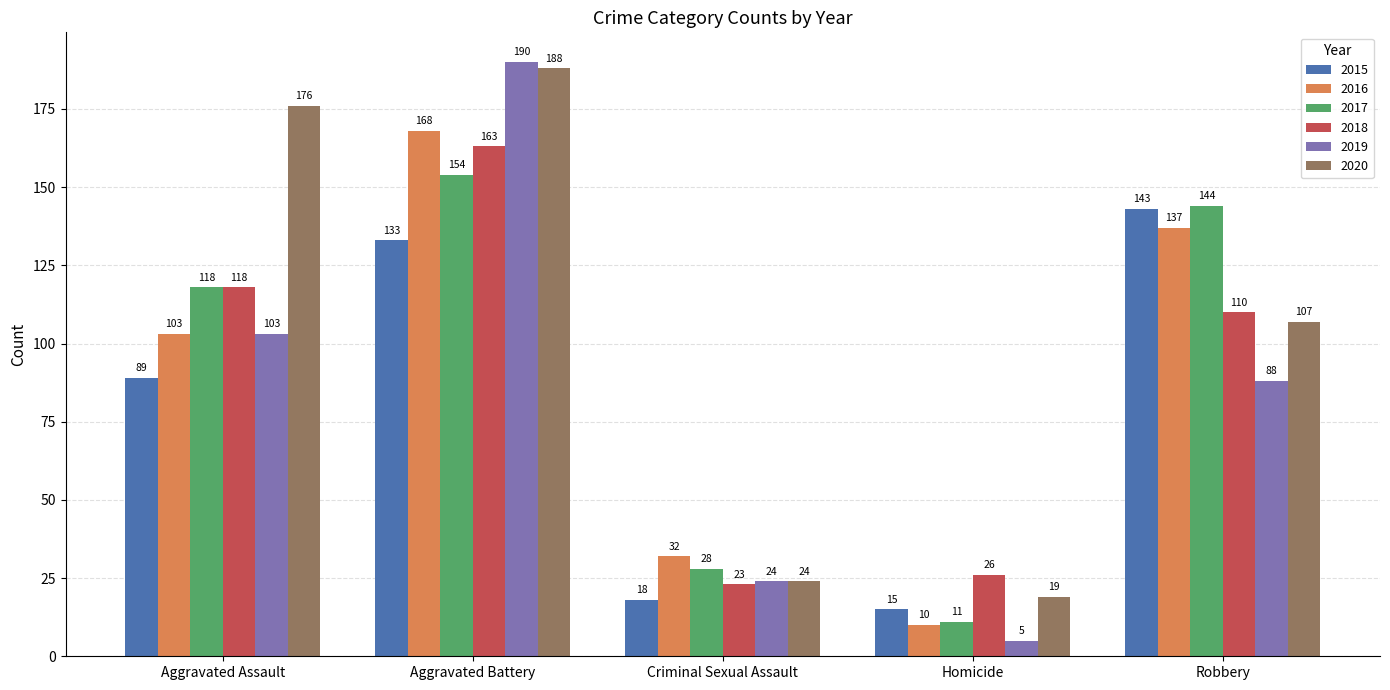

What is the sum of all 2018 values?

440